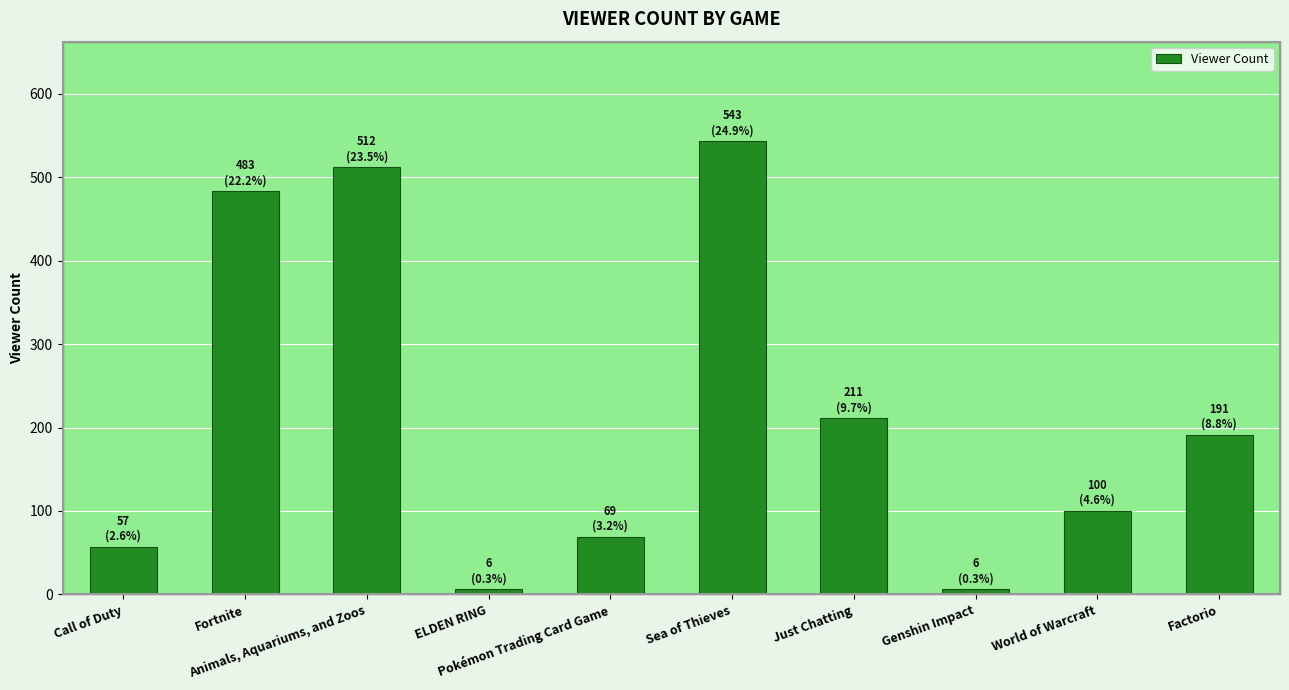

What is the label of the 8th bar from the left?

Genshin Impact